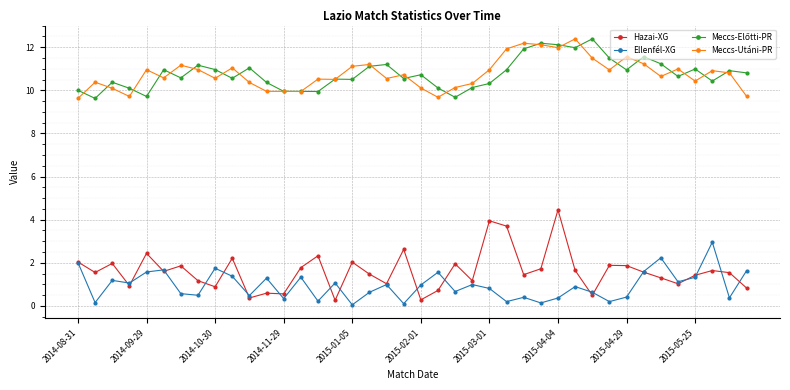

What is the lowest value of the Ellenfél-XG series?

0.1